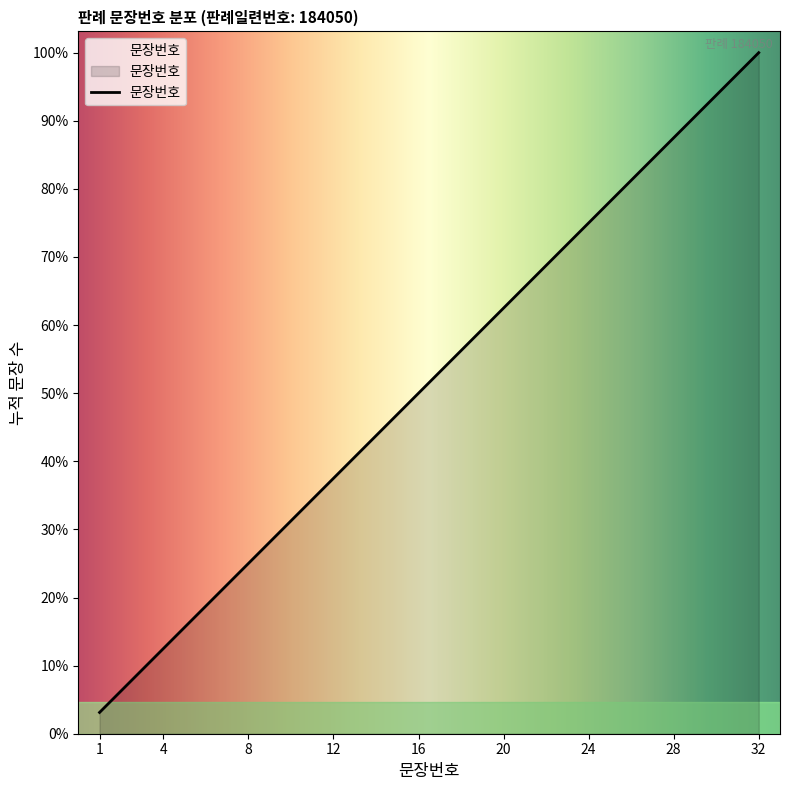

Does the chart display data point markers on the line(s)?

No